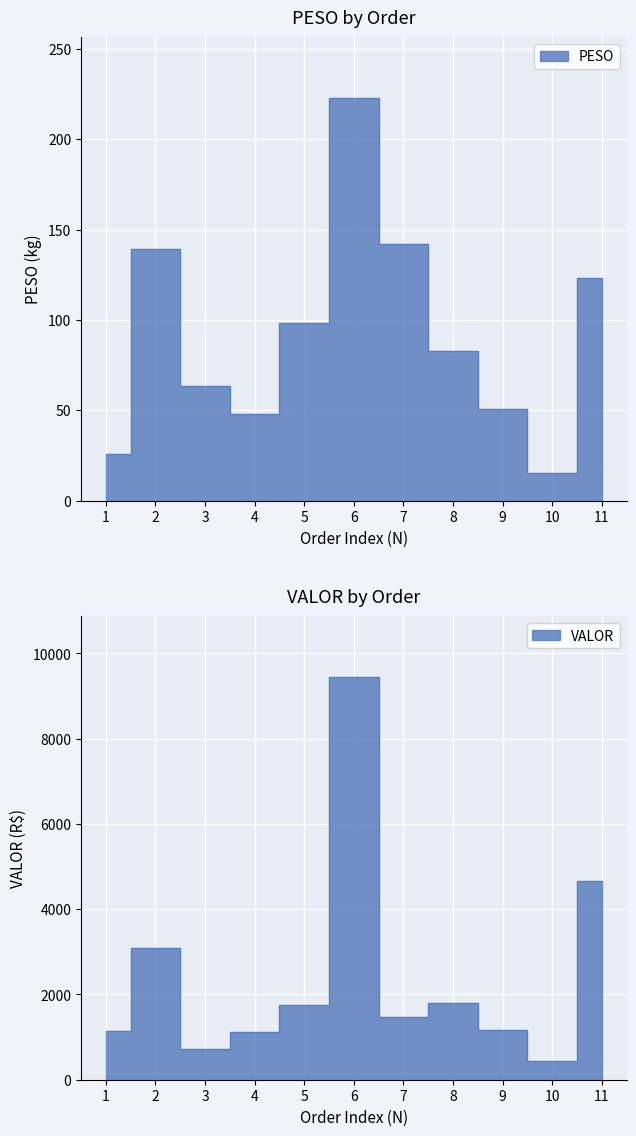

What is the difference between the maximum and minimum values in the PESO series?

207.9